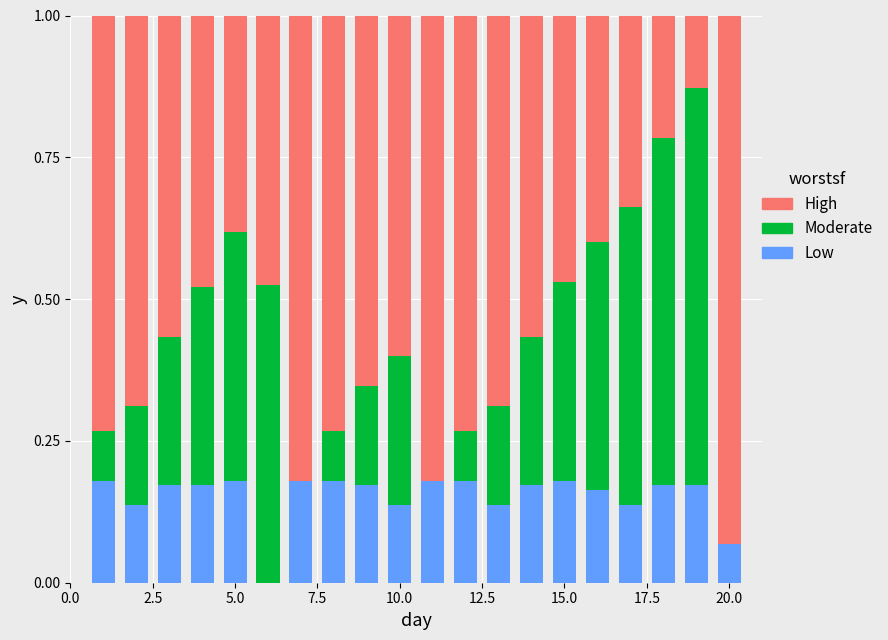

Count the number of data series in this chart.

3